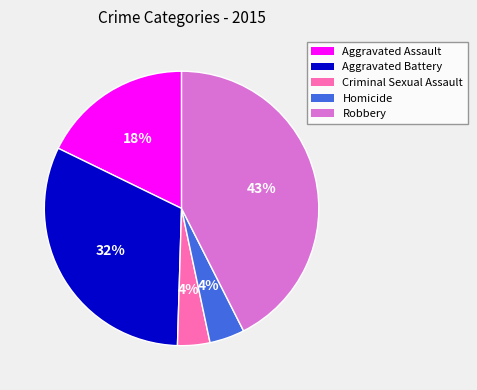

Is the sum of Aggravated Assault and Robbery greater than half?

Yes